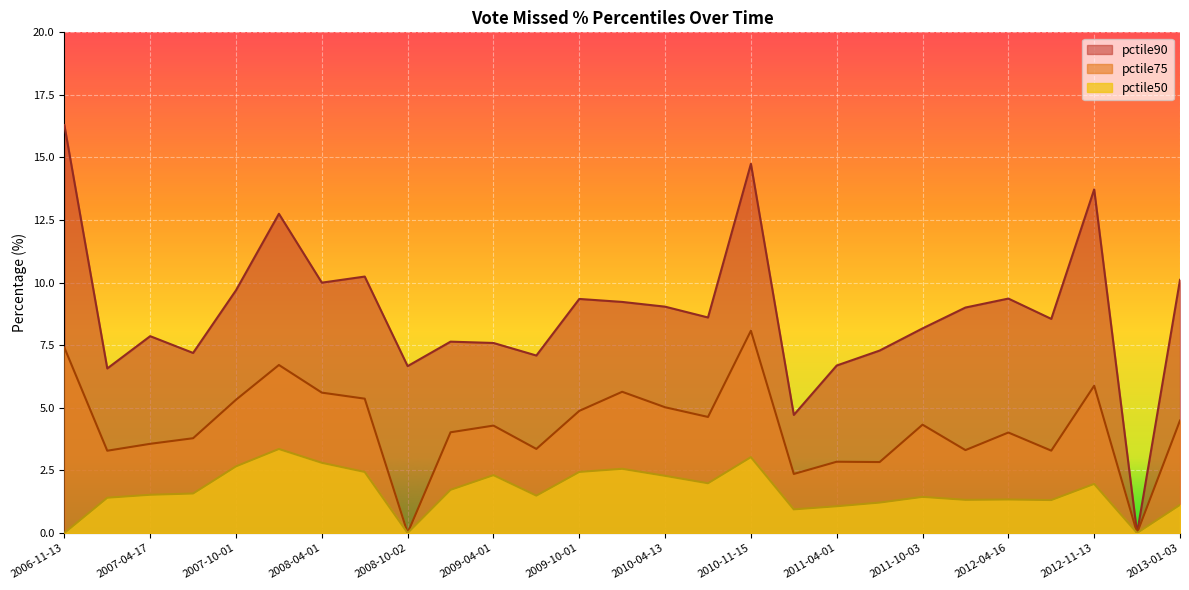

How many lines are shown in the chart?

3